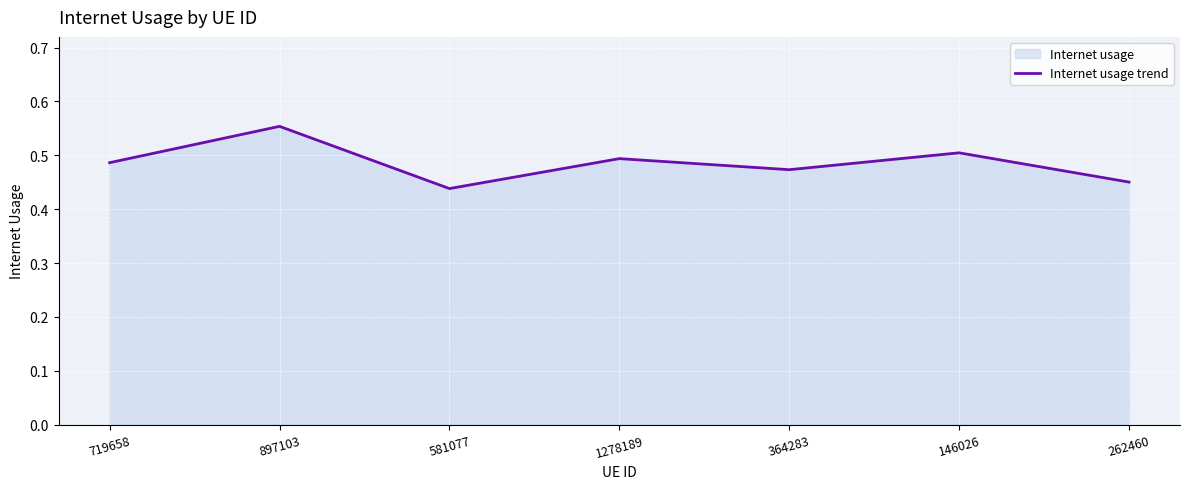

Between 262460 and 1278189, which is larger?

1278189